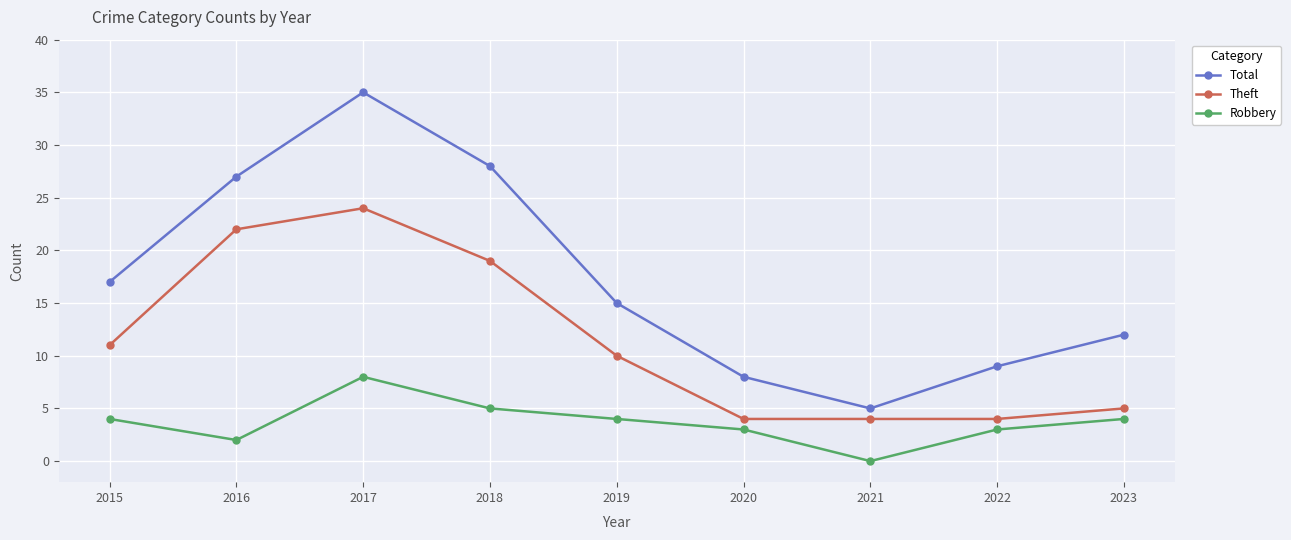

Where is the first local maximum for Total?

2017